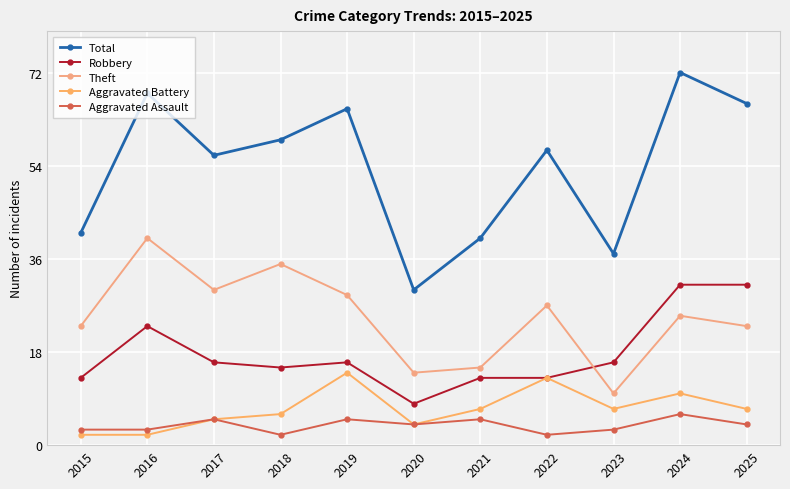

How many data points does each series have?

11